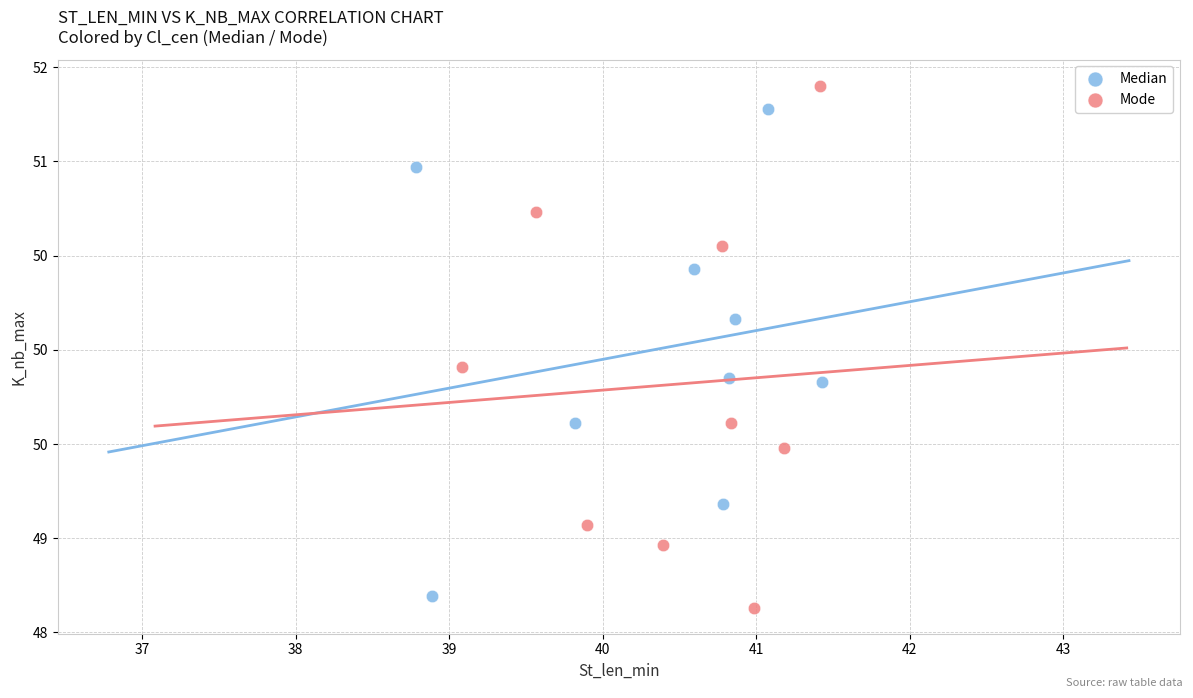

Which series reaches the minimum Y coordinate?

Mode